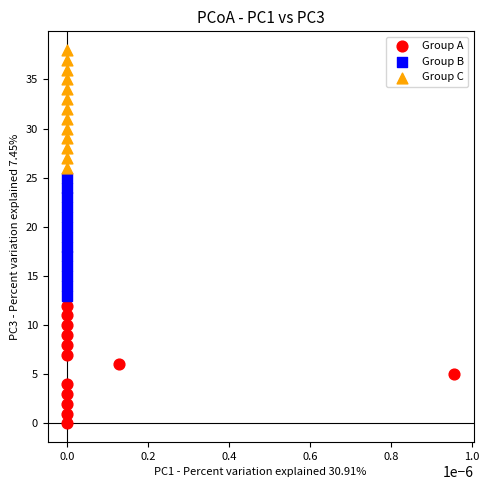

Which series reaches the minimum Y coordinate?

Group A